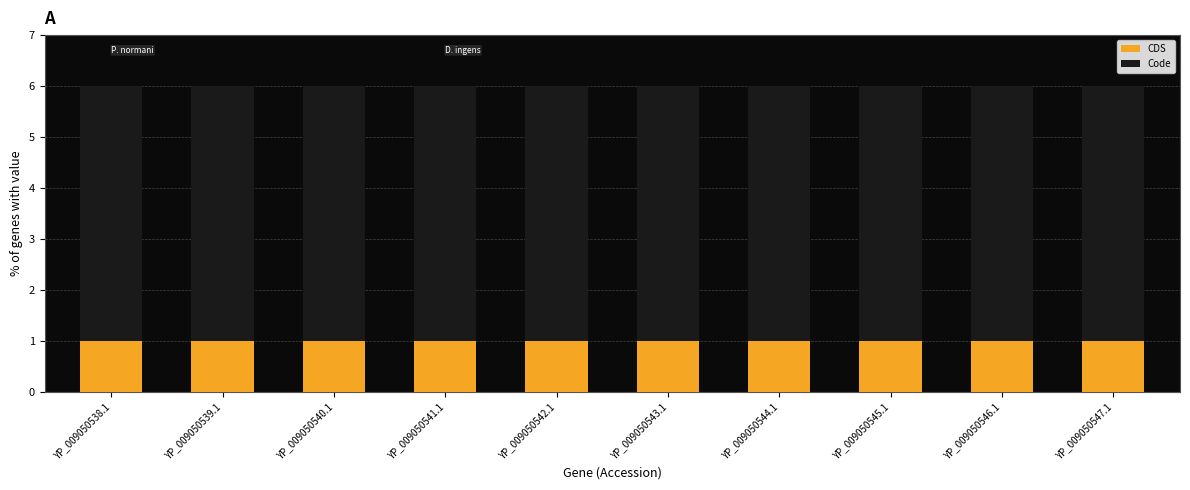

True or false: CDS has a value of 1 at YP_009050539.1.

True